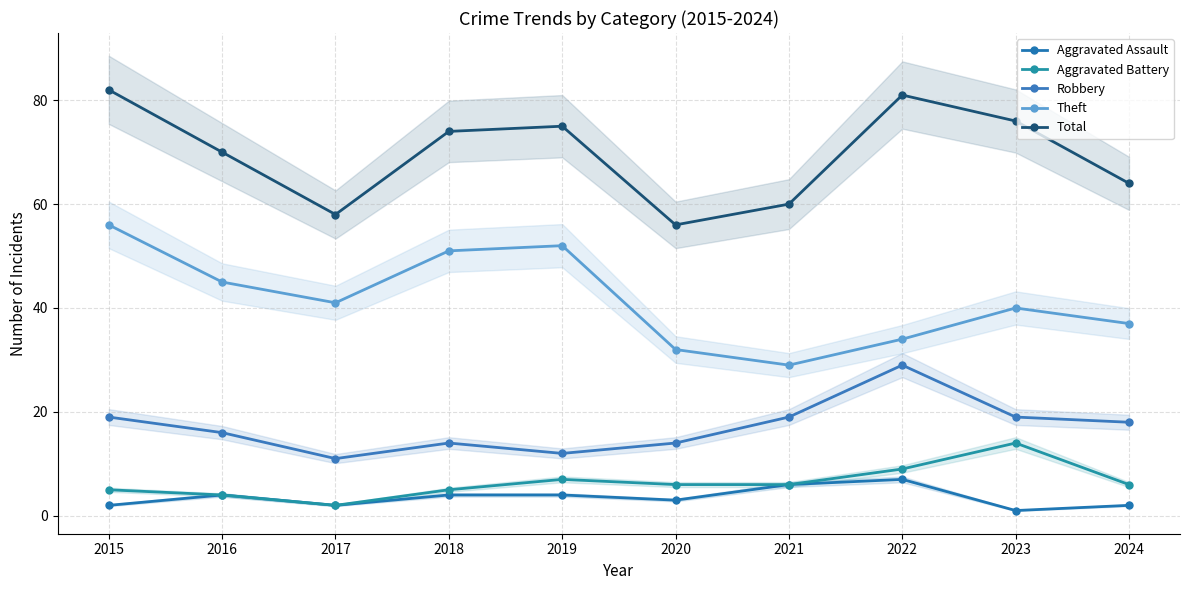

At which label does Robbery first exceed 18?

2015